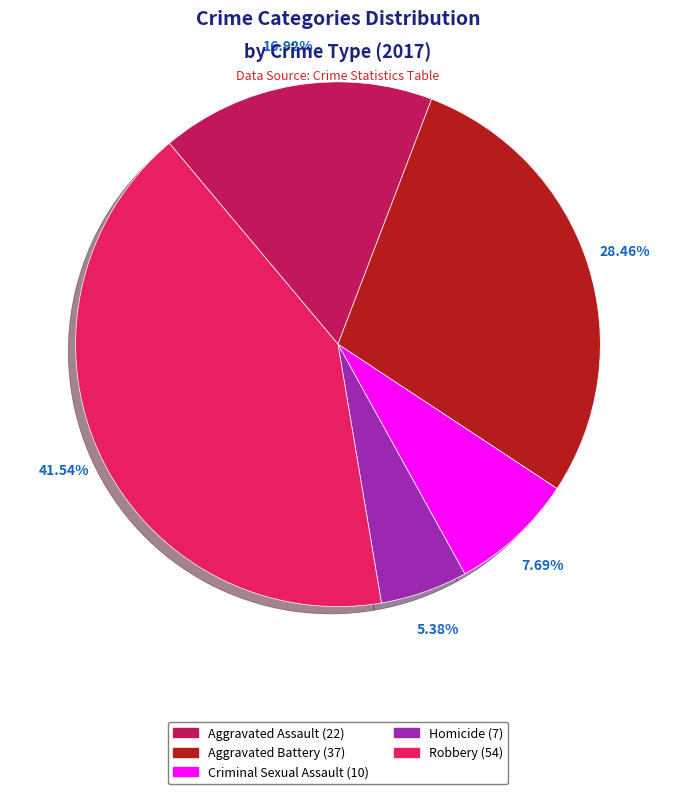

To the nearest percent, what is the combined percentage of Criminal Sexual Assault and Aggravated Assault?

25%